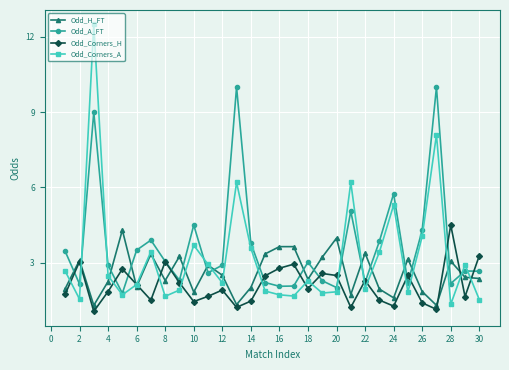

What is the value of the Odd_A_FT point at the 30th from the left?

2.7